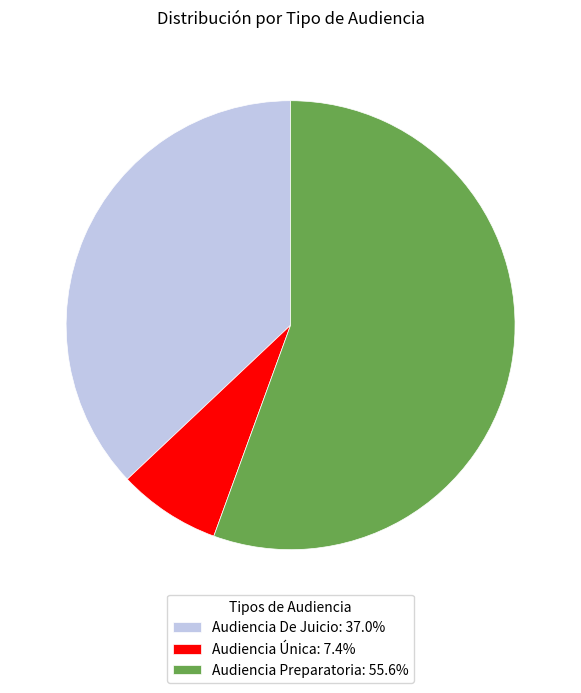

How many segments does this pie chart have?

3